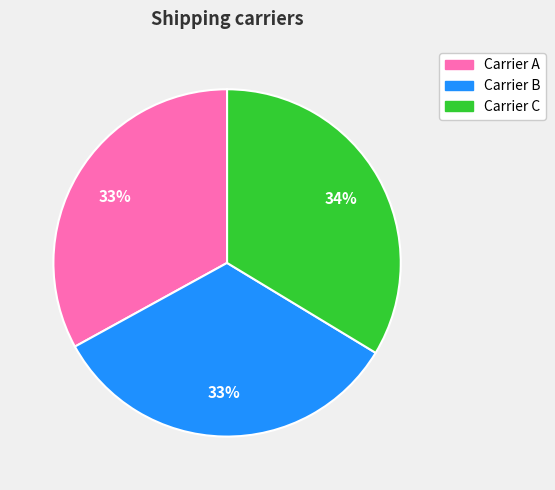

How many segments does this pie chart have?

3